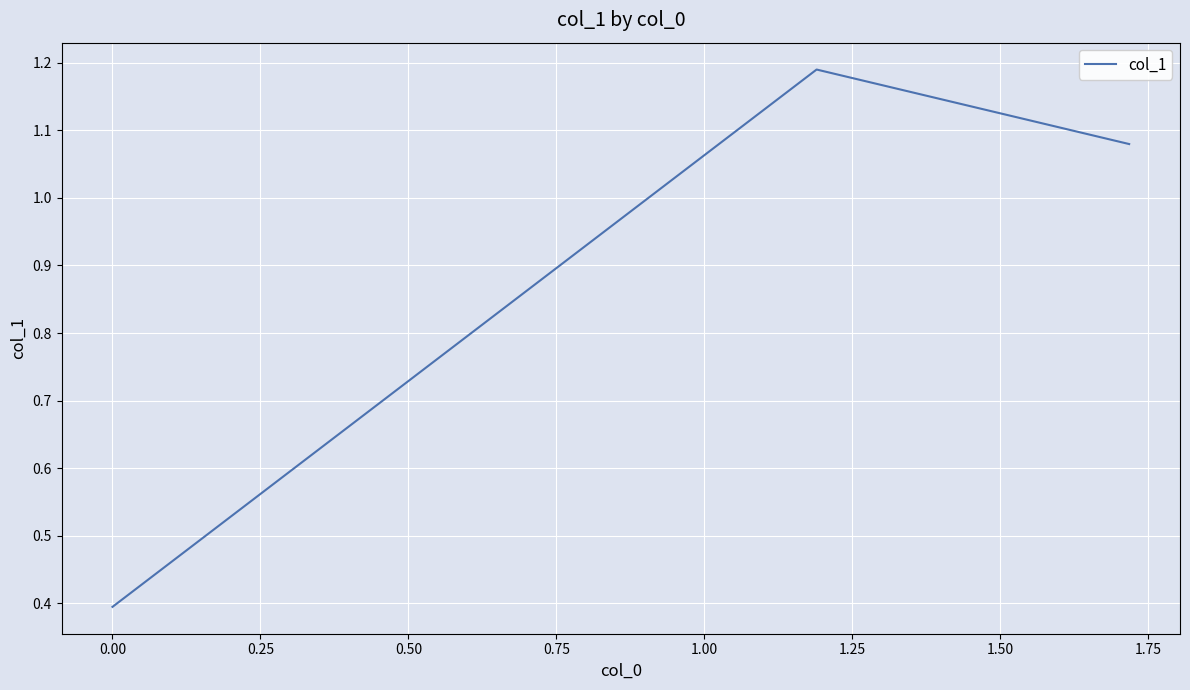

What is the difference between the second highest and minimum values?

0.7